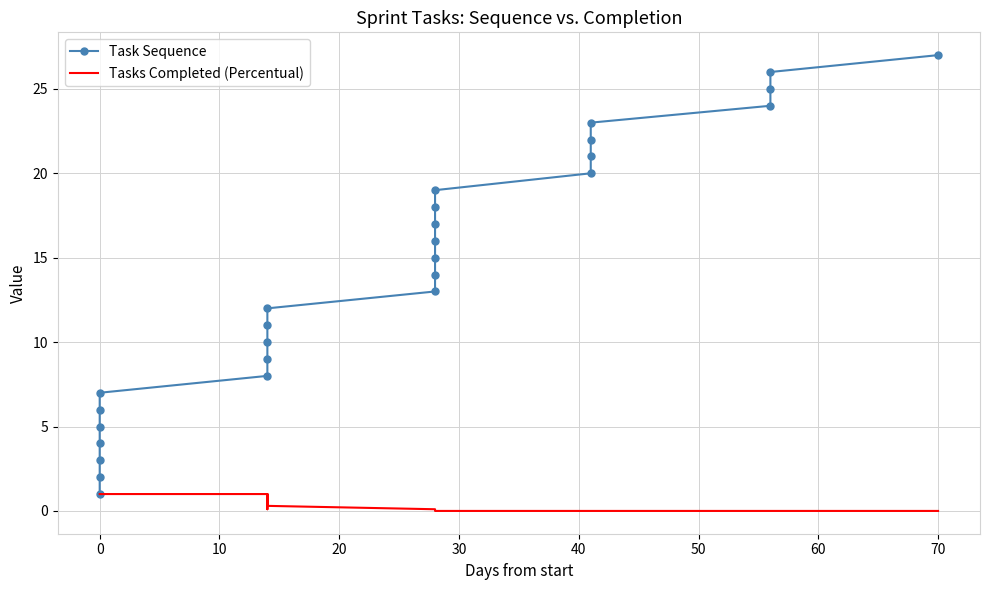

What are all the series names shown in the legend?

Task Sequence, Tasks Completed (Percentual)